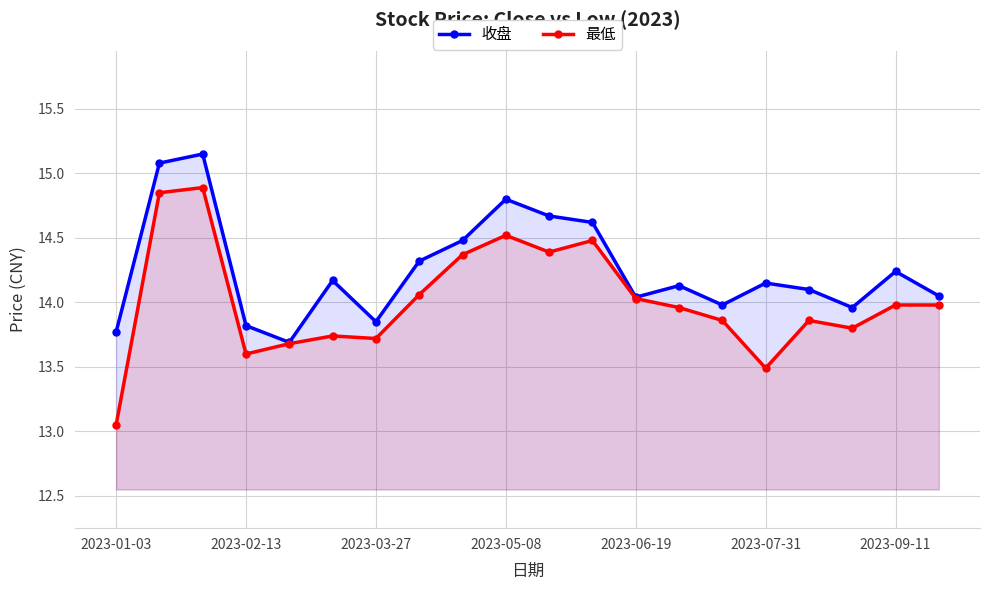

What is the sum of all 收盘 values?

285.1